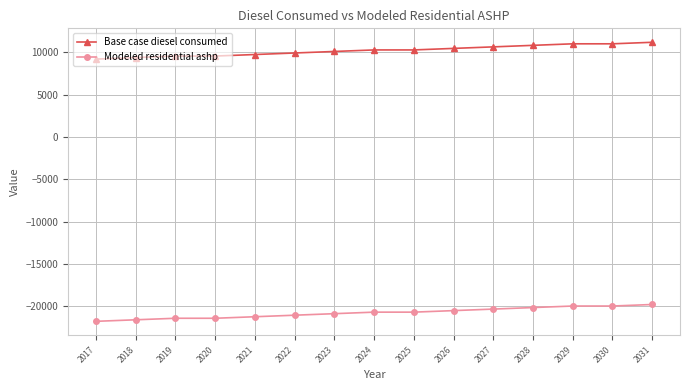

True or false: Base case diesel consumed and Modeled residential ashp intersect in this chart.

False